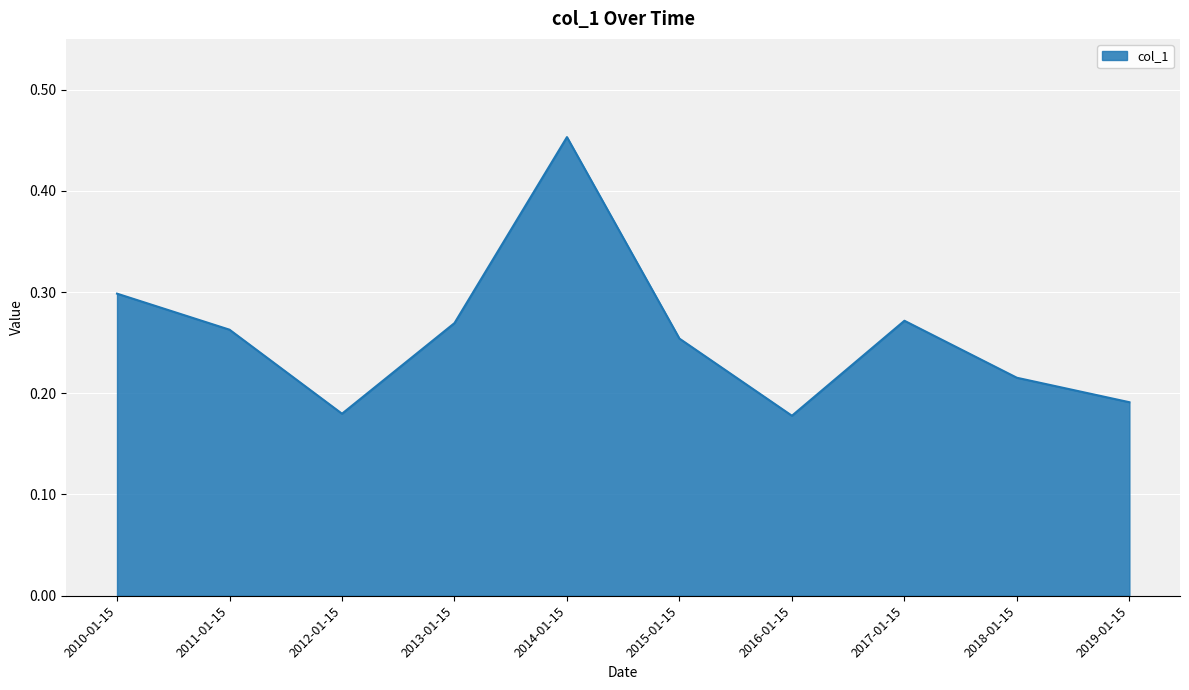

How many distinct data groups are displayed?

1